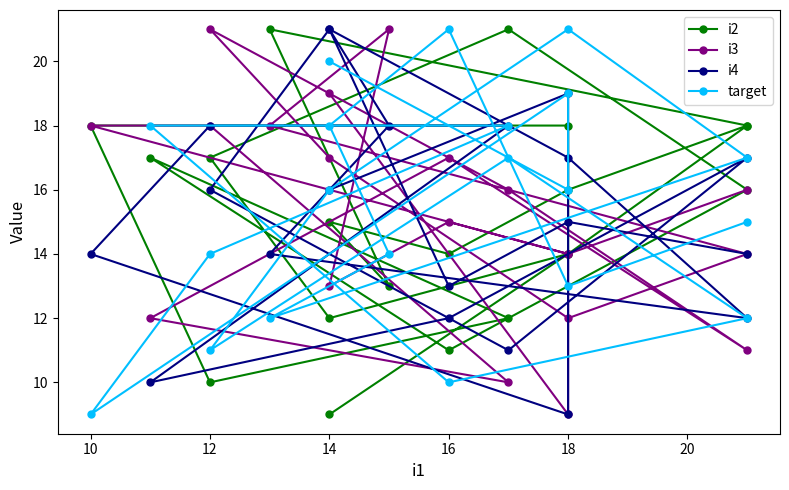

Which category has the lowest value in the i3 series?

18